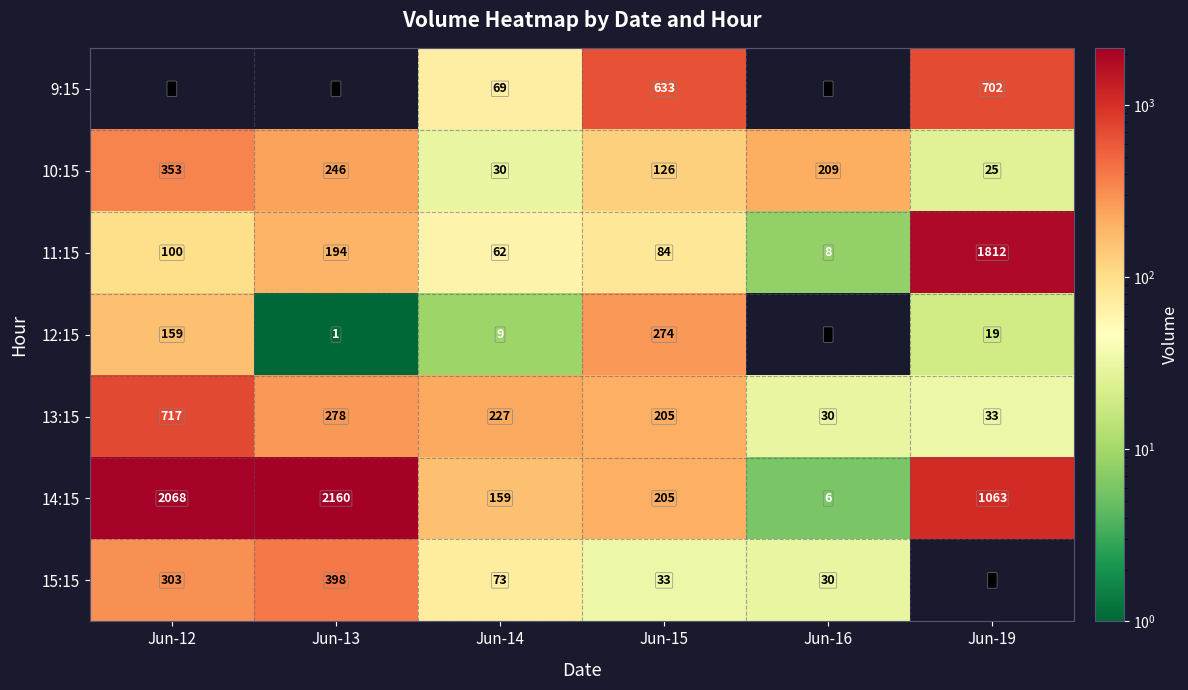

What is the difference between the 10:15 values at Jun-15 and Jun-19?

101